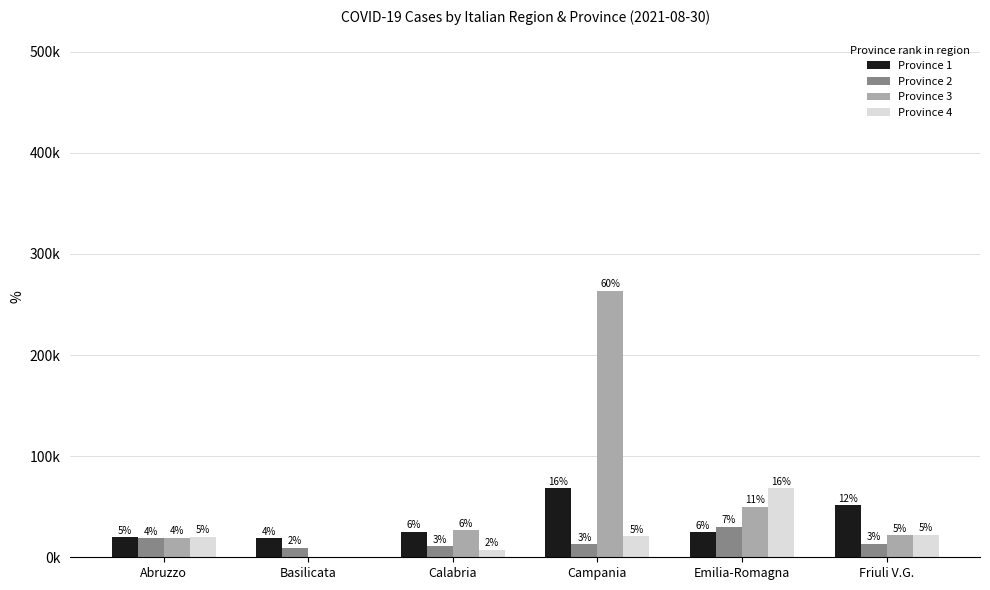

True or false: Province 3 has a value of 263472 at Campania.

True